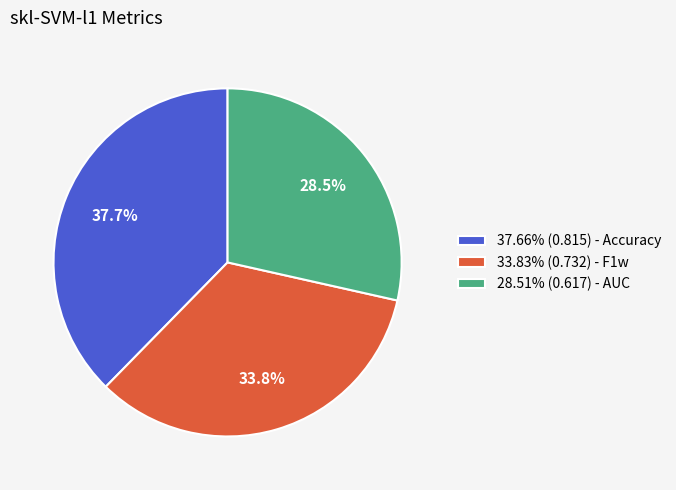

What percentage is NOT represented by 37.66% (0.815) - Accuracy?

62.3%